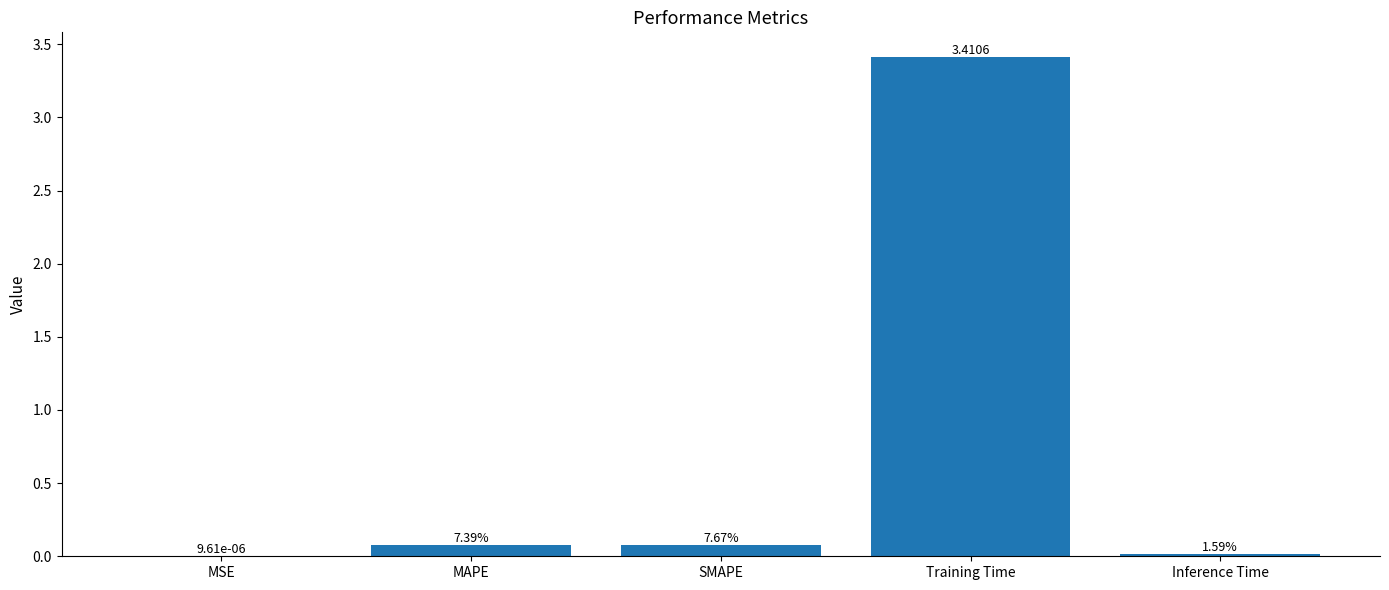

Are the bars horizontal?

No